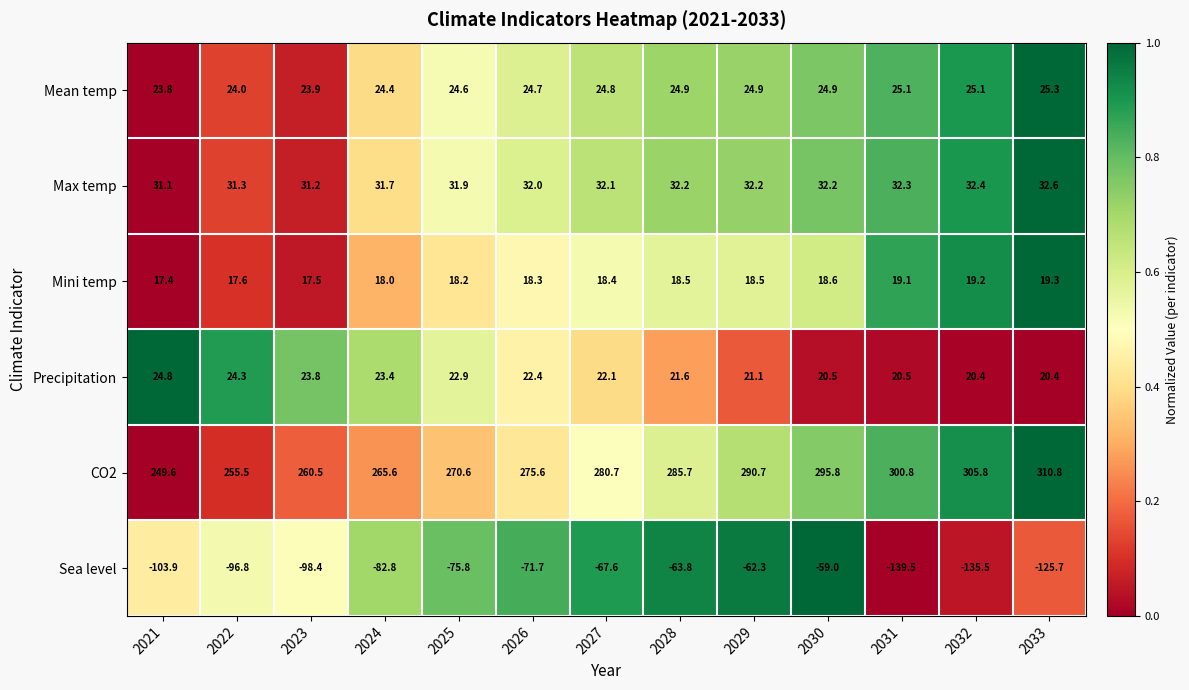

Rank the series by their maximum value, from lowest to highest.

Sea level, Mini temp, Precipitation, Mean temp, Max temp, CO2